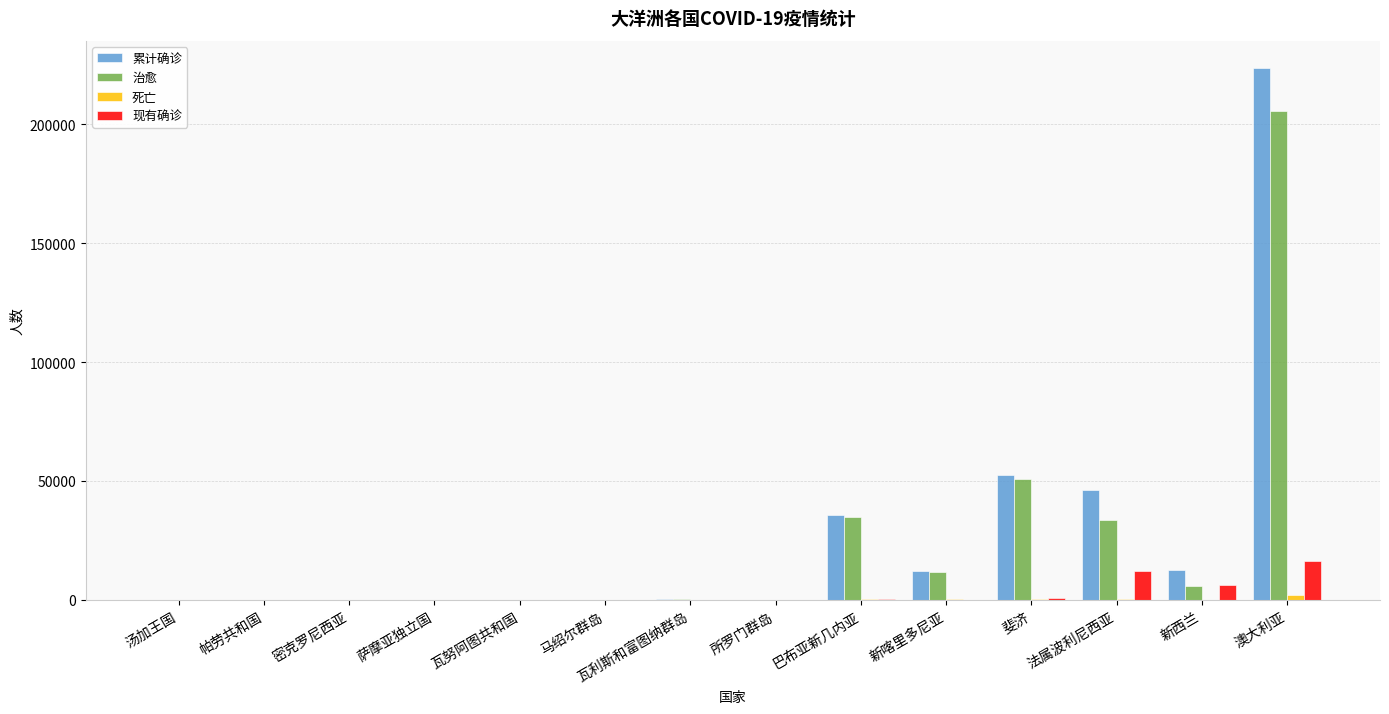

What is the greatest value displayed?

223914